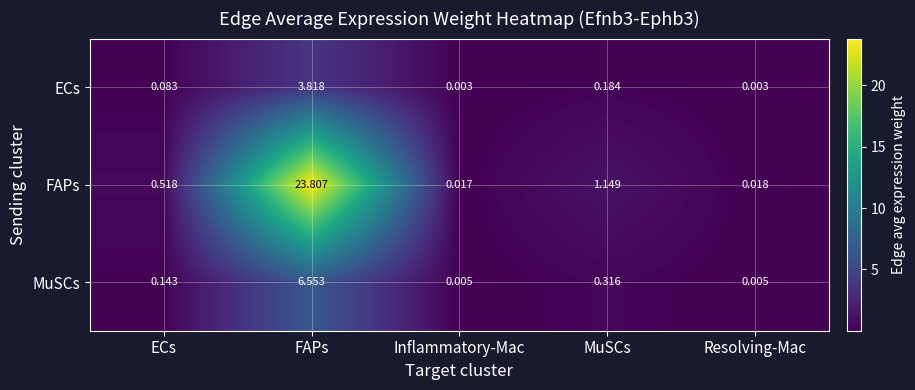

At which category is the sum across all series the highest?

FAPs